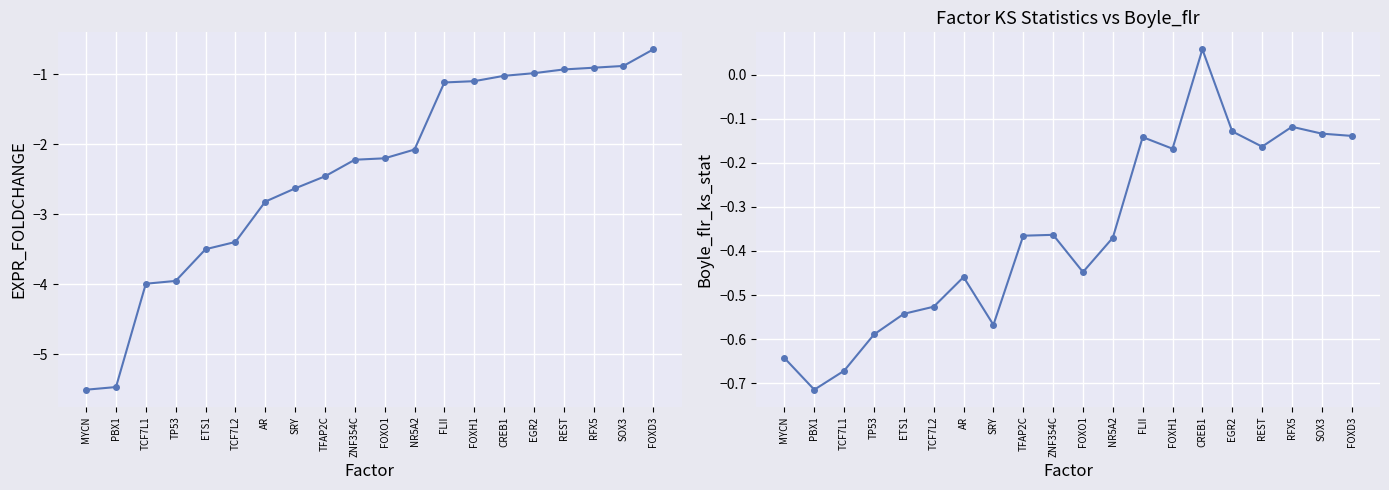

Read the Boyle_flr_ks_stat value at MYCN.

-0.6